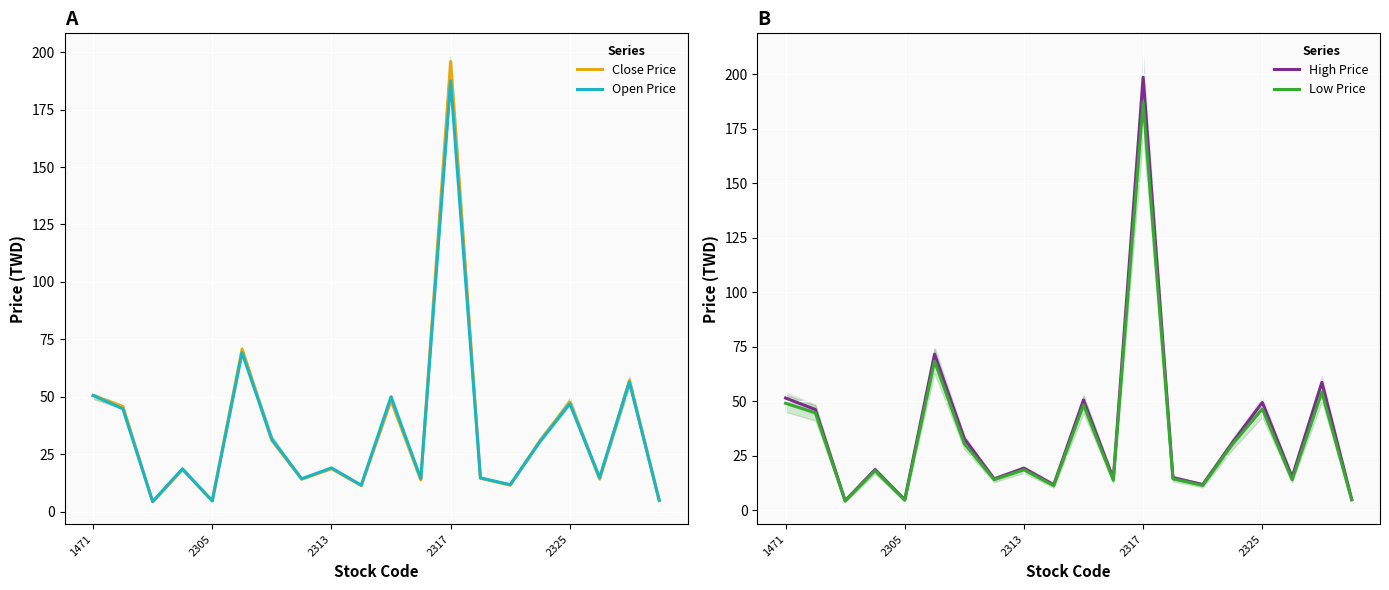

How many values in the Close Price series exceed 18?

11